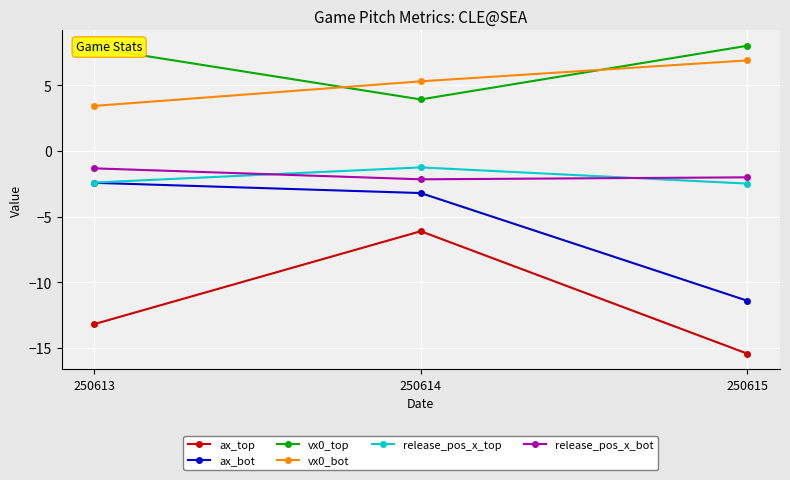

At which label does ax_bot reach its peak?

250613